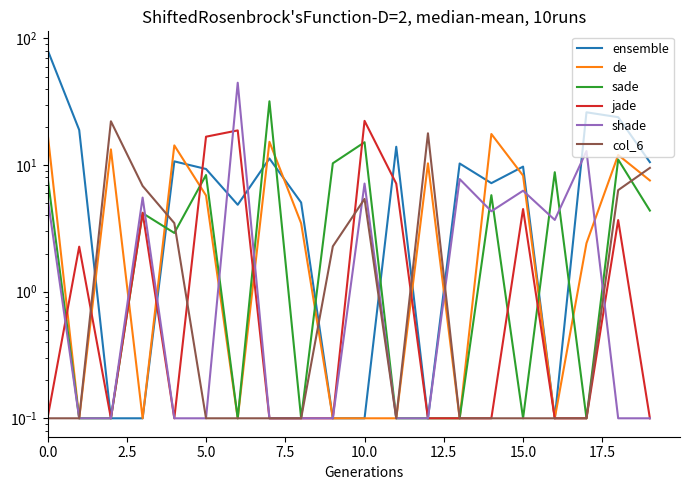

Reading right to left, transcribe all the data shown in this chart.

ensemble: 10.5	23.9	26.1	0.1	9.7	7.2	10.3	0.1	13.9	0.1	0.1	5.1	11.3	4.9	9.3	10.7	0.1	0.1	18.9	81.4
de: 7.6	12.0	2.4	0.1	8.3	17.6	0.1	10.3	0.1	0.1	0.1	3.5	15.3	0.1	5.7	14.3	0.1	13.3	0.1	18.2
sade: 4.4	11.0	0.1	8.8	0.1	5.8	0.1	0.1	0.1	15.1	10.3	0.1	31.9	0.1	8.3	2.9	4.2	0.1	0.1	8.1
jade: 0.1	3.7	0.1	0.1	4.5	0.1	0.1	0.1	7.1	22.3	0.1	0.1	0.1	18.8	16.7	0.1	4.2	0.1	2.3	0.1
shade: 0.1	0.1	12.9	3.7	6.3	4.3	7.7	0.1	0.1	7.1	0.1	0.1	0.1	44.7	0.1	0.1	5.5	0.1	0.1	5.6
col_6: 9.5	6.3	0.1	0.1	0.1	0.1	0.1	17.8	0.1	5.4	2.3	0.1	0.1	0.1	0.1	3.5	6.8	22.2	0.1	0.1